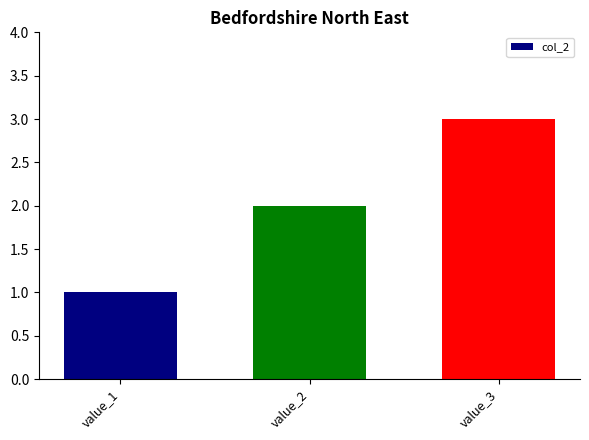

How many distinct data groups are displayed?

1